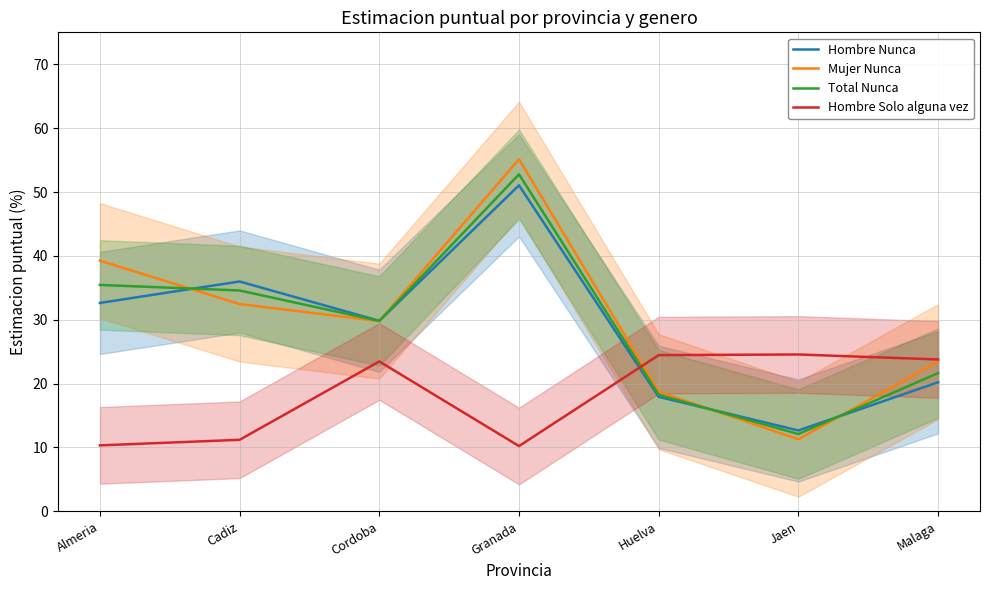

Does the chart display data point markers on the line(s)?

No